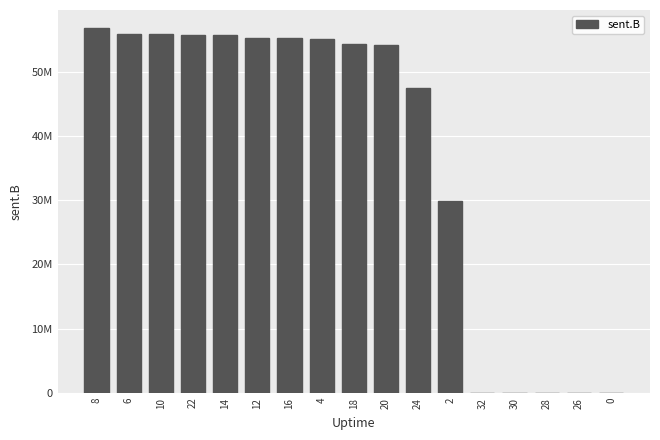

Is it true that the value at 22 is 55724177?

True